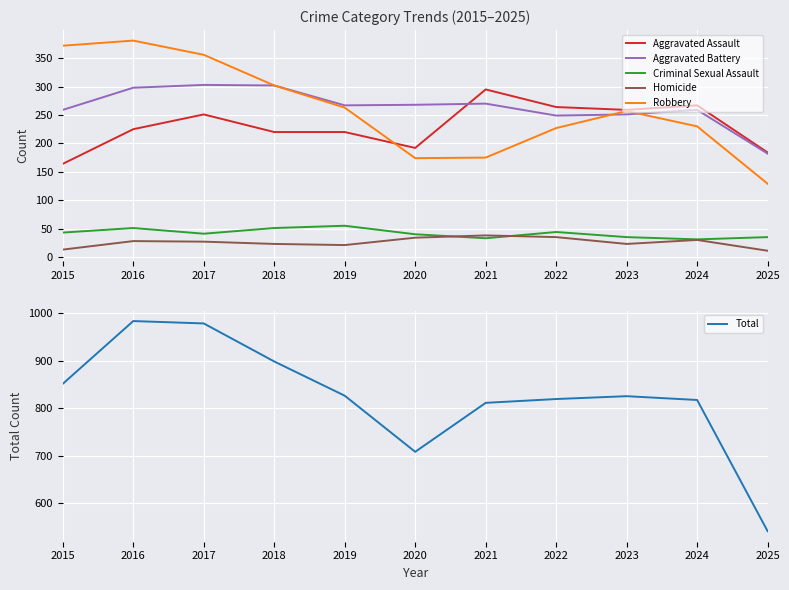

List the series in order of their peak value, lowest first.

Homicide, Criminal Sexual Assault, Aggravated Assault, Aggravated Battery, Robbery, Total